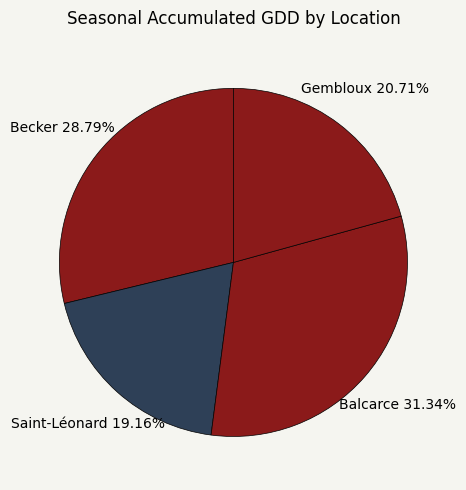

Count the number of slices in the pie.

4